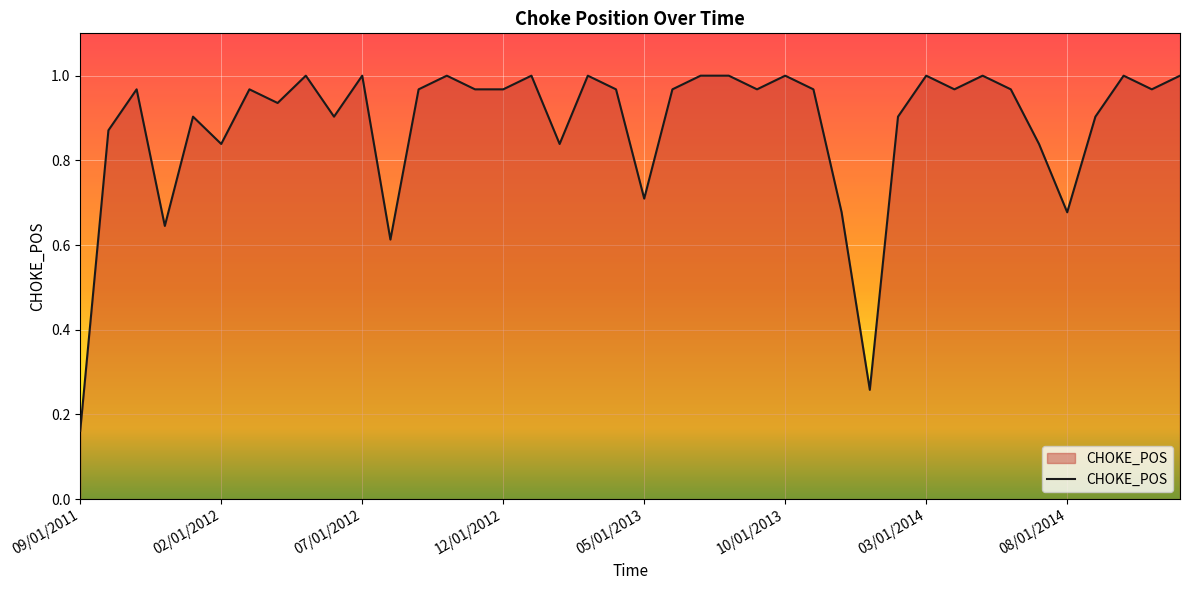

Does the chart have visible grid lines?

Yes